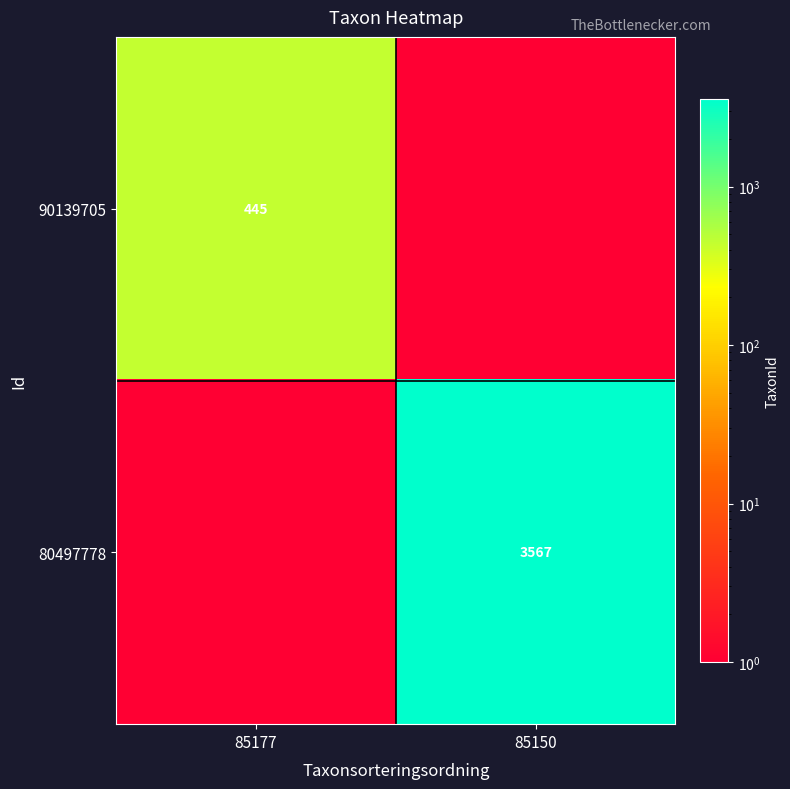

At which category is the sum across all series the highest?

85150